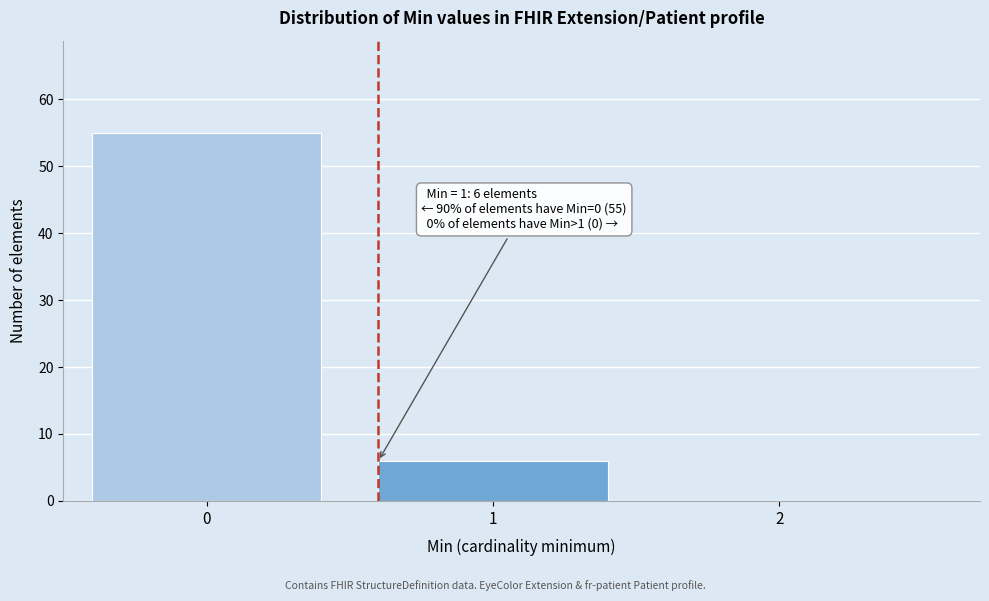

Reading left to right, list all the values displayed in this chart.

0=55	1=6	2=0